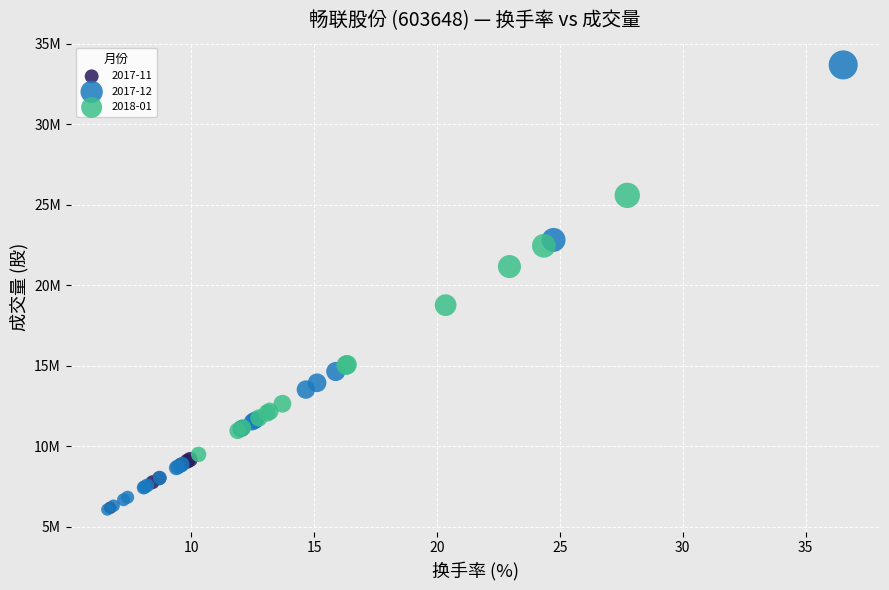

Which series reaches the maximum Y coordinate?

2017-12